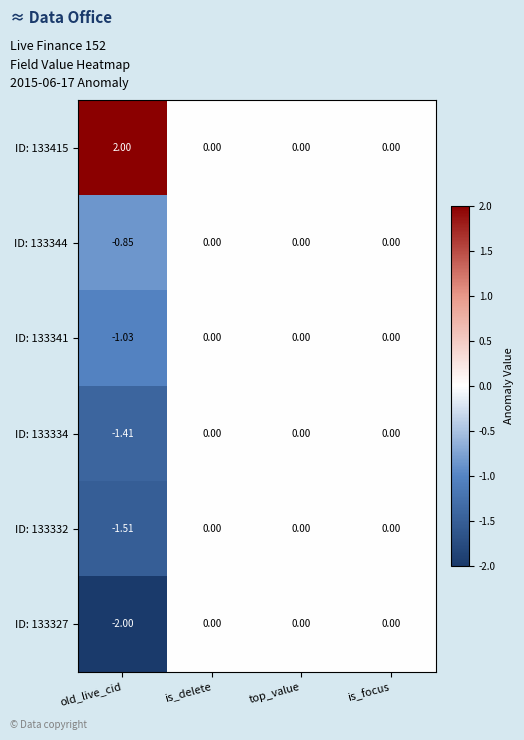

At which category does the chart reach its peak across all series?

old_live_cid